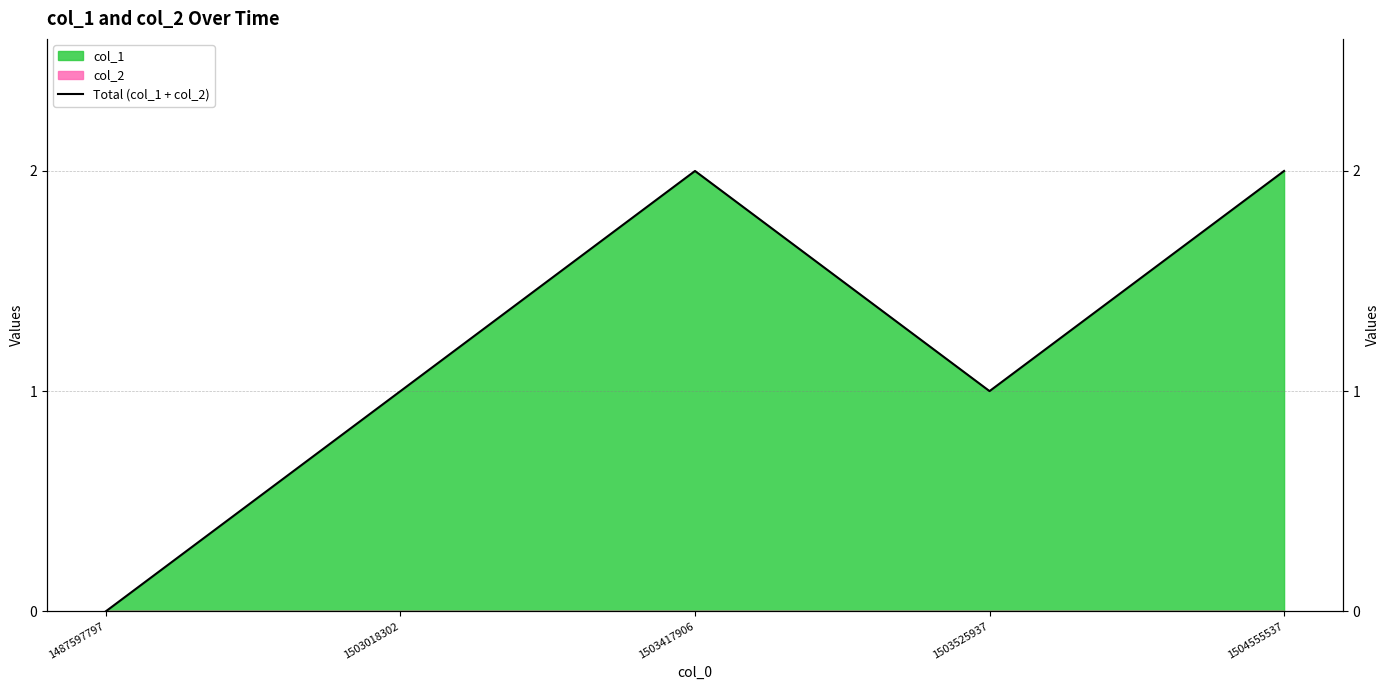

True or false: the data shows 1 at 1503417906.

False